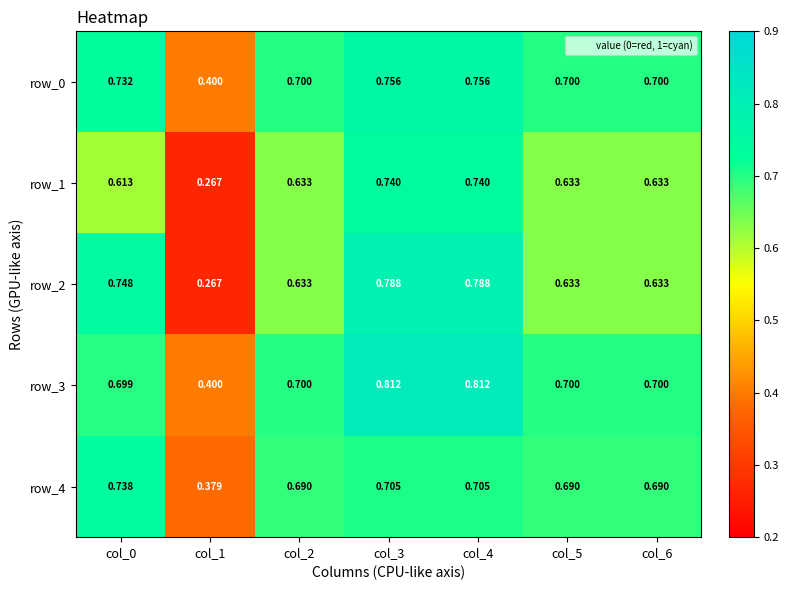

Is the value of row_4 at col_4 greater than the value of row_2 at col_0?

No